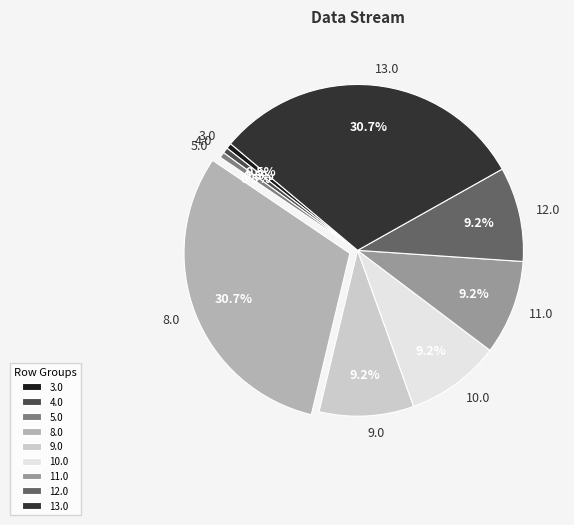

Count the number of slices in the pie.

9